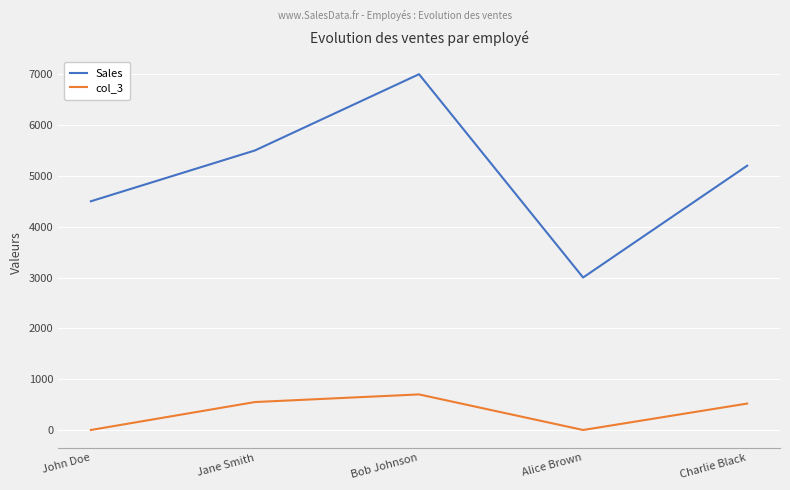

Which series changed the most between John Doe and Charlie Black?

Sales